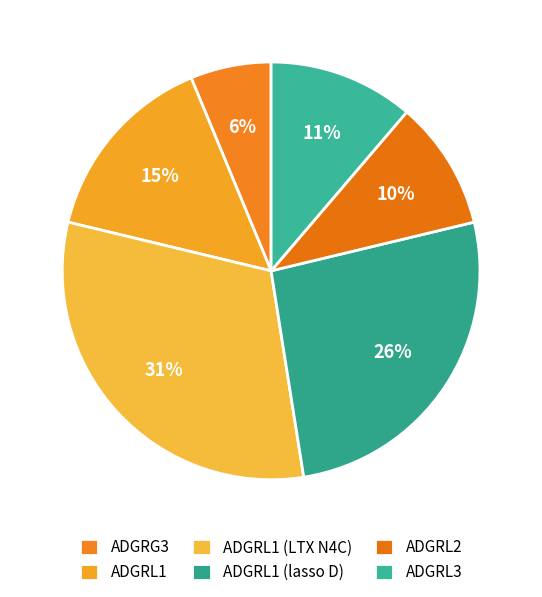

Count the number of slices in the pie.

6